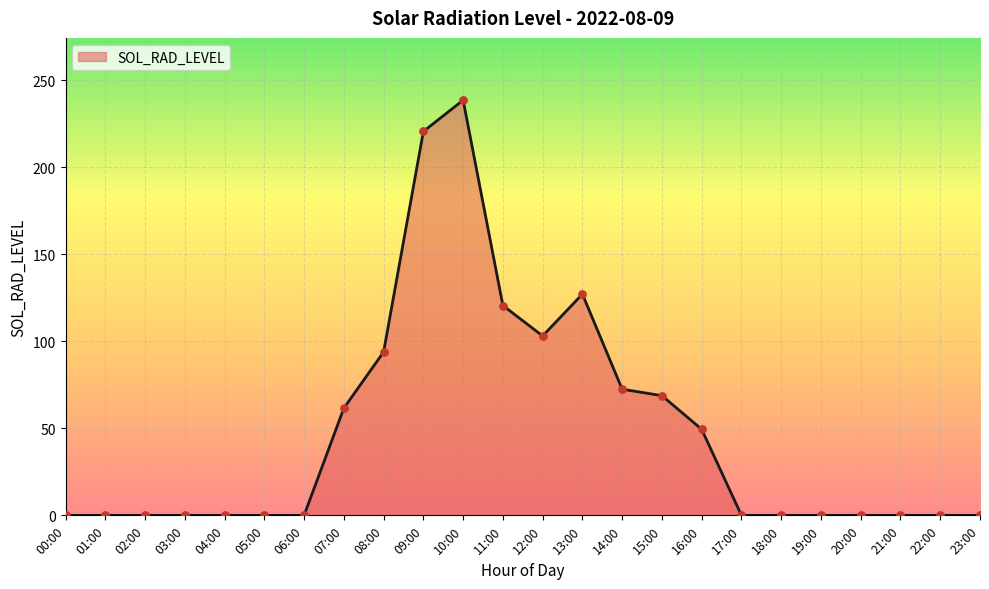

What is the change in value from 03:00 to 10:00?

+238.5